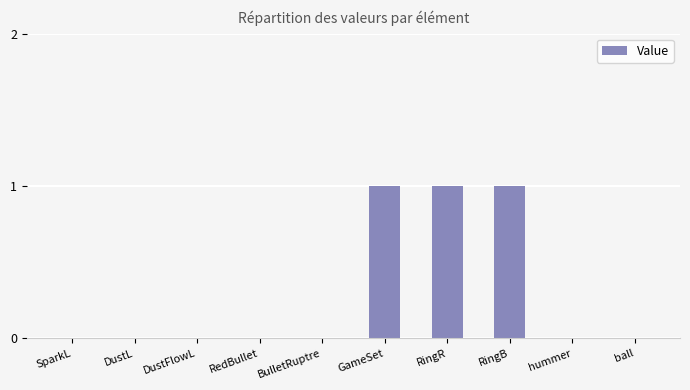

The chart shows a value of 2 at RingB. True or false?

False